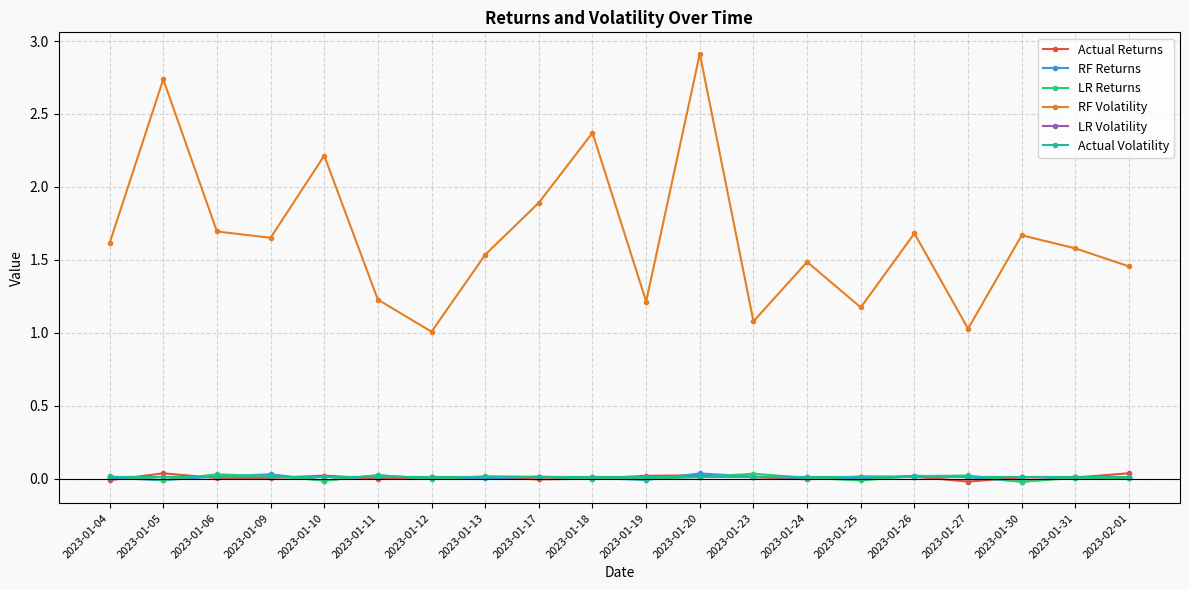

What are all the series names shown in the legend?

Actual Returns, RF Returns, LR Returns, RF Volatility, LR Volatility, Actual Volatility